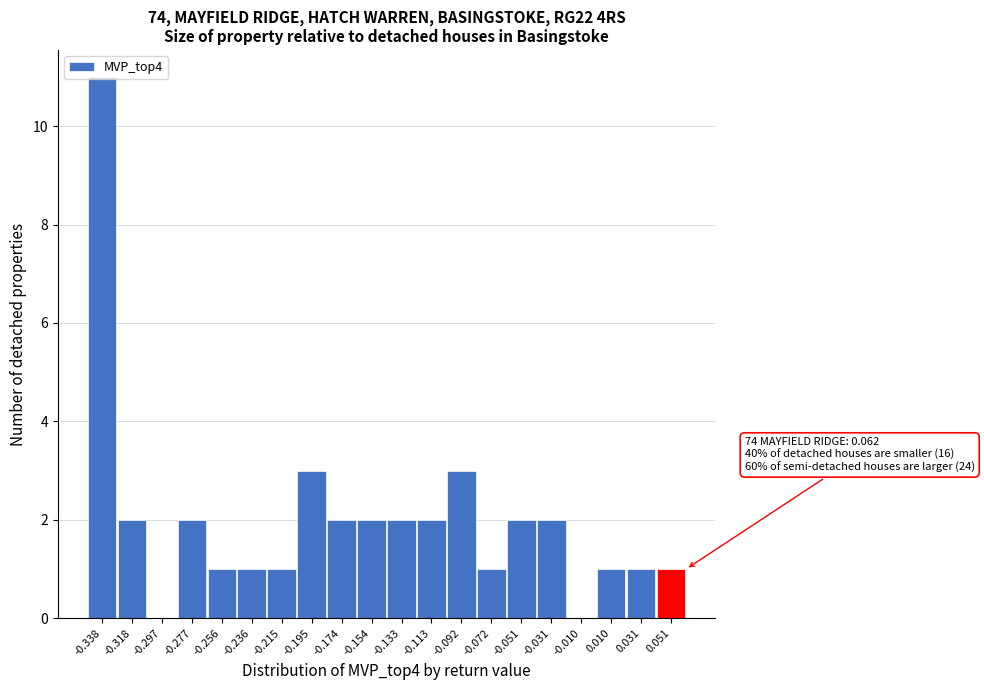

Which range on the x-axis has the tallest bar?

-0.350 to -0.330